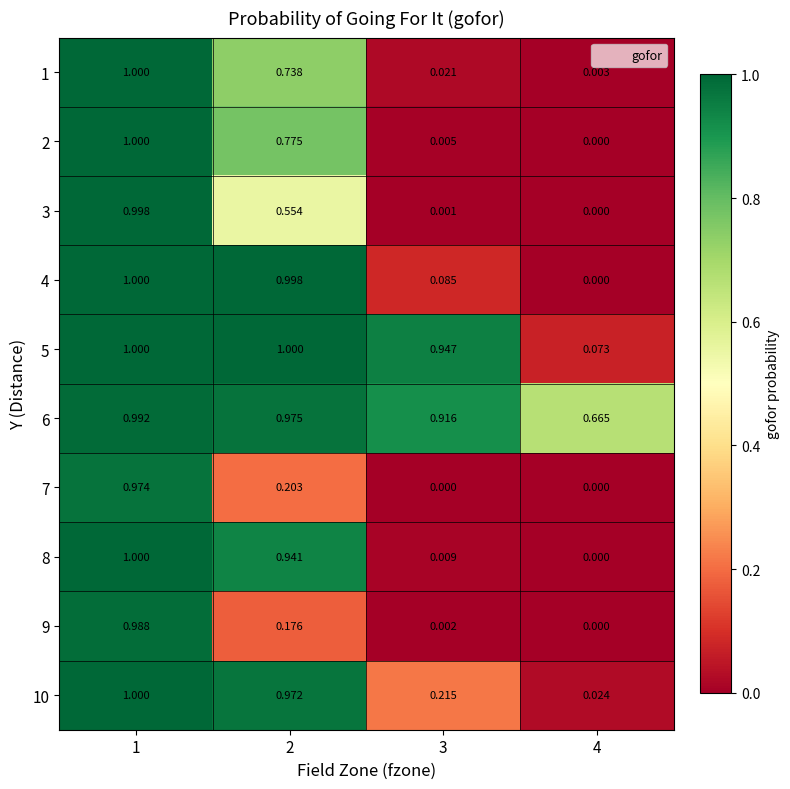

Is the value of 10 at 1 greater than the value of 7 at 1?

Yes